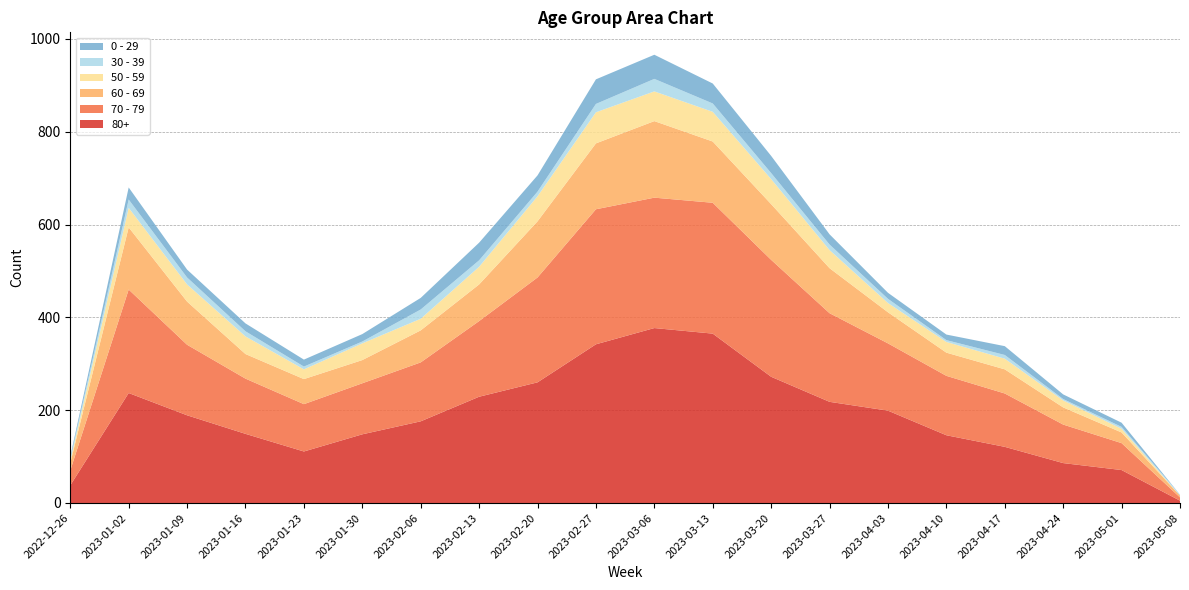

Reading left to right, extract all data points from this chart.

70 - 79: 32	223	152	119	102	110	127	163	226	291	281	282	252	191	145	128	115	83	58	7
80+: 38	237	189	149	111	148	176	229	260	342	377	365	272	218	199	146	121	86	71	5
60 - 69: 16	134	93	53	54	50	69	79	121	142	165	132	120	97	67	50	52	37	23	4
50 - 59: 5	42	37	38	21	36	25	38	54	67	64	64	54	39	20	23	23	15	8	0
30 - 39: 5	18	15	11	6	4	20	14	10	18	27	18	13	12	9	4	8	3	4	2
0 - 29: 4	26	17	17	15	16	25	38	35	53	52	43	37	22	13	12	19	10	9	0